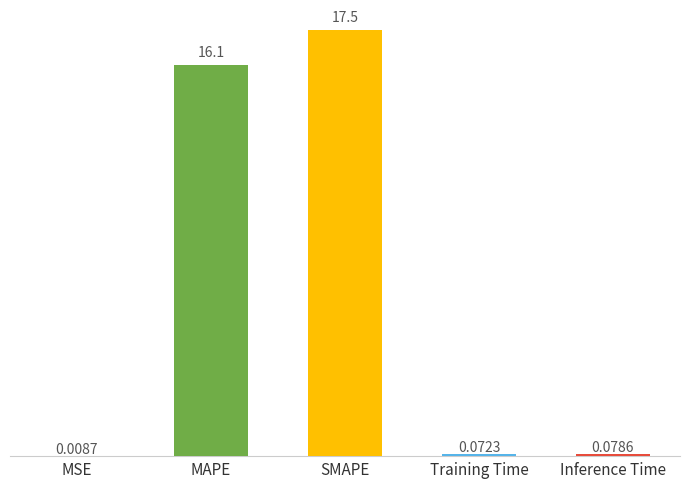

Are the bars horizontal?

No